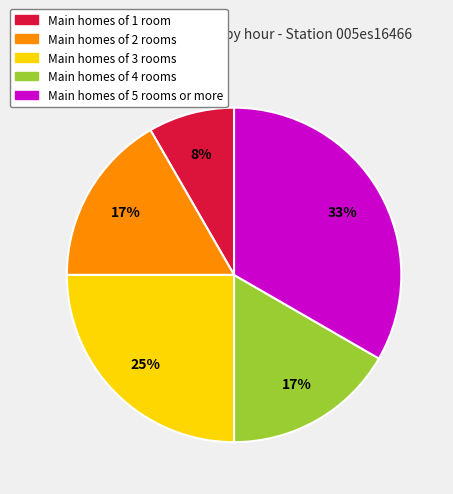

How many segments does this pie chart have?

5